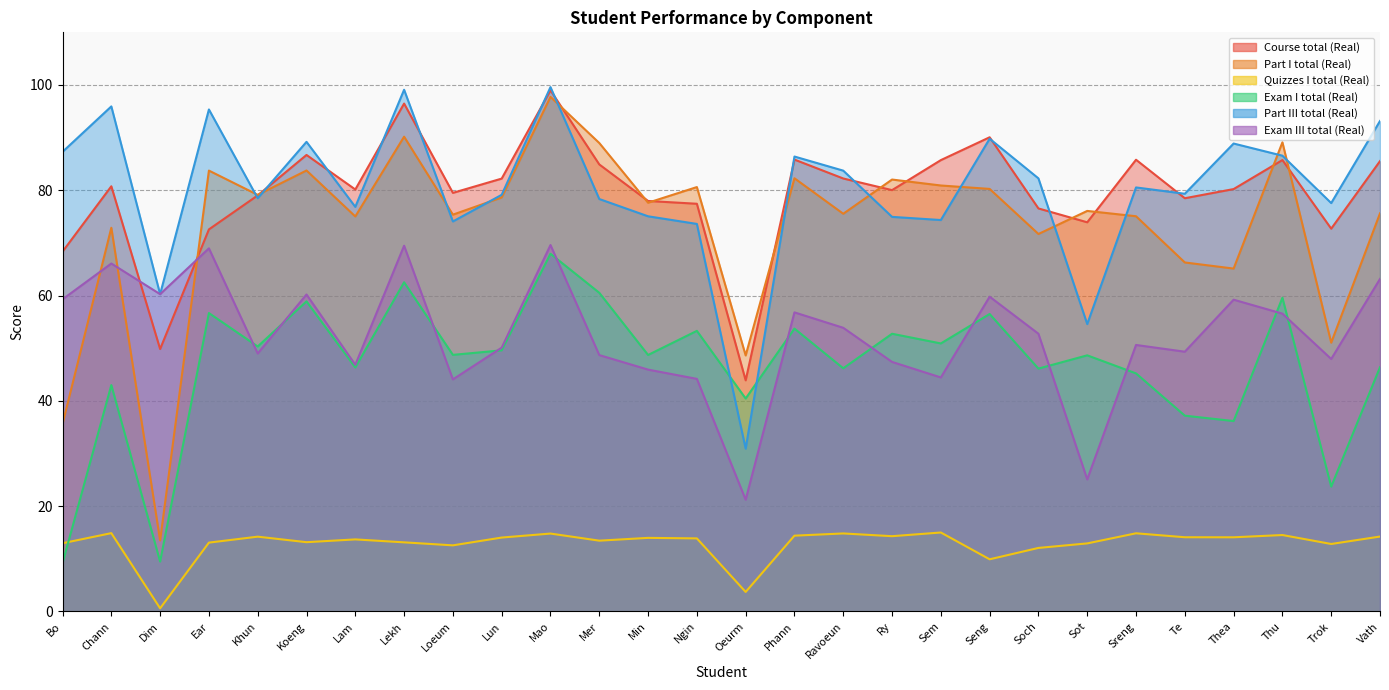

Reading left to right, what are all the values shown in this chart?

Course total (Real): 68.3	80.8	49.9	72.6	79.0	86.7	80.2	96.5	79.5	82.2	99.0	84.9	78.0	77.4	43.9	85.8	82.2	80.0	85.7	90.1	76.5	73.9	85.8	78.5	80.2	85.7	72.7	85.5
Part I total (Real): 35.6	72.9	13.5	83.7	79.1	83.8	75.0	90.2	75.4	78.6	97.7	89.0	77.6	80.6	48.6	82.3	75.5	82.0	80.9	80.3	71.7	76.1	75.1	66.3	65.1	89.1	51.1	75.6
Quizzes I total (Real): 13.0	14.9	0.6	13.1	14.2	13.2	13.7	13.1	12.6	14.0	14.8	13.4	14.0	13.9	3.7	14.4	14.8	14.3	15.0	9.9	12.1	12.9	14.8	14.1	14.1	14.5	12.8	14.2
Exam I total (Real): 9.2	43.0	9.5	56.7	50.3	58.9	46.3	62.5	48.7	49.6	67.9	60.5	48.7	53.3	40.5	53.7	46.2	52.8	50.9	56.5	46.1	48.6	45.2	37.2	36.2	59.6	23.7	46.4
Part III total (Real): 87.3	95.9	60.3	95.3	78.5	89.2	76.8	99.1	74.1	79.1	99.6	78.3	75.1	73.6	30.9	86.4	83.7	75.0	74.3	89.8	82.3	54.6	80.5	79.3	88.9	86.6	77.6	93.2
Exam III total (Real): 59.3	66.1	60.3	69.0	49.0	60.2	46.9	69.5	44.1	50.1	69.6	48.7	45.9	44.2	21.2	56.8	53.9	47.4	44.5	59.8	52.8	25.1	50.6	49.3	59.2	56.6	48.0	63.2